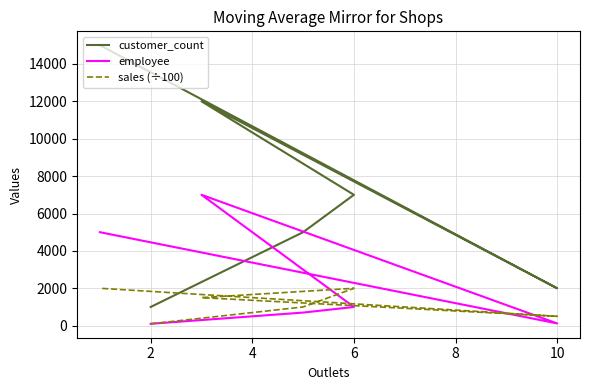

Where is the first local maximum for sales (÷100)?

6